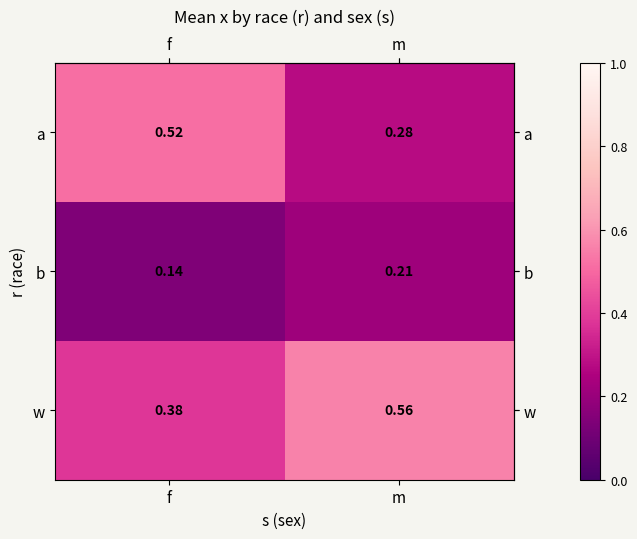

At how many categories does at least one series exceed 0?

2